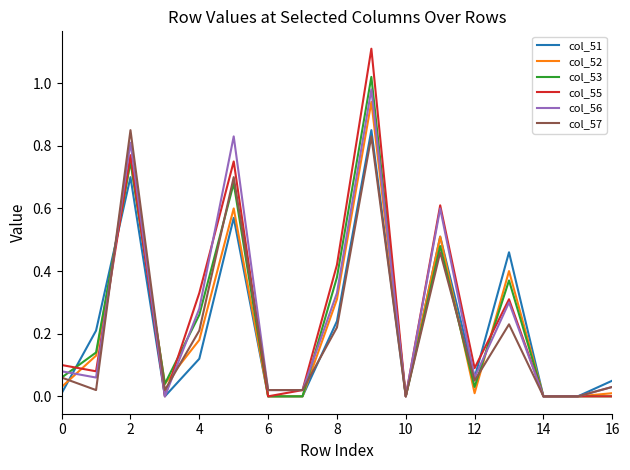

How many lines are shown in the chart?

6